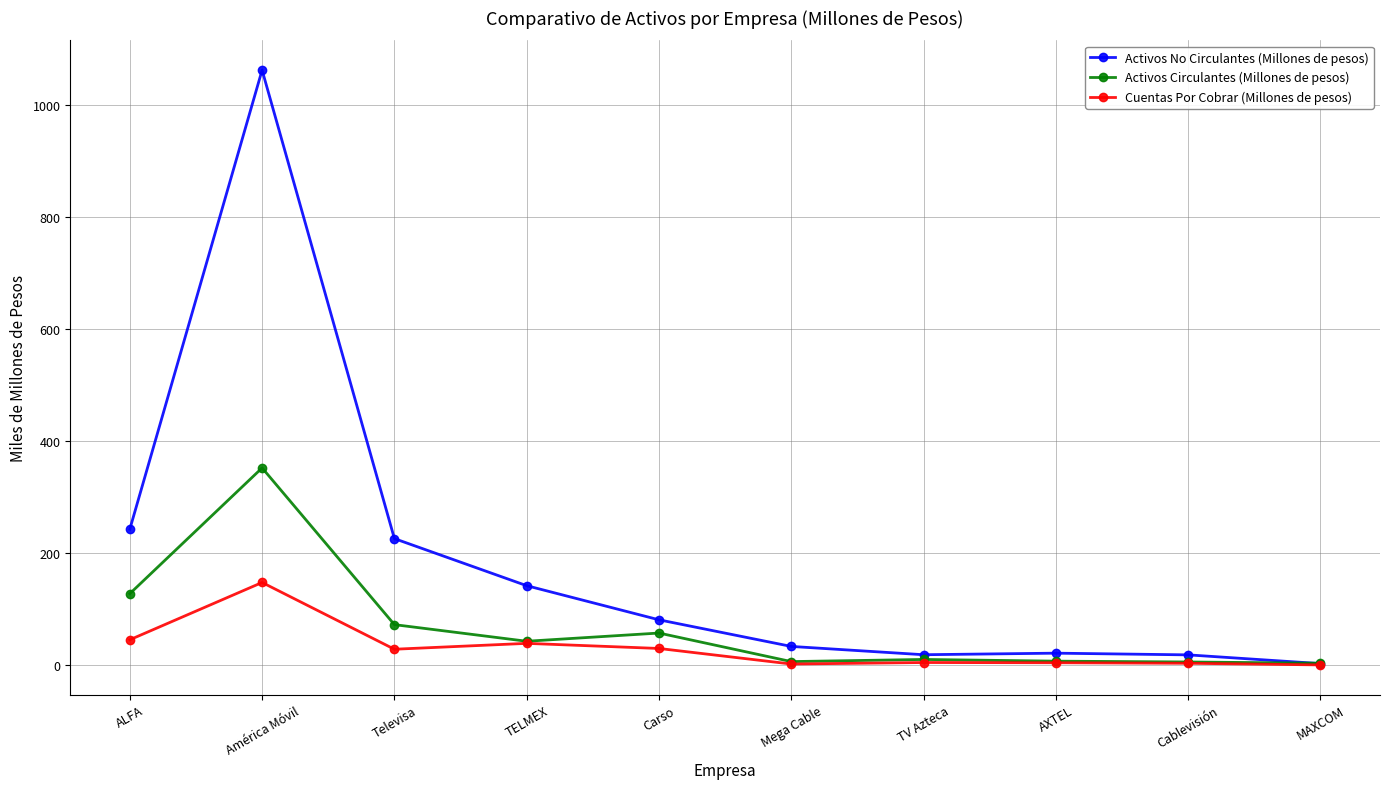

What is the average value of the Activos Circulantes (Millones de pesos) series?

68.3